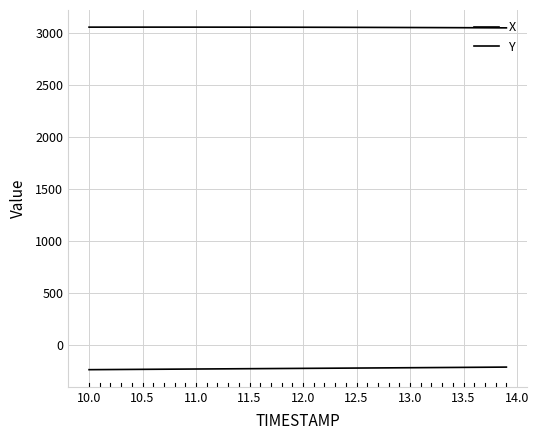

True or false: Y and X cross at least once.

False